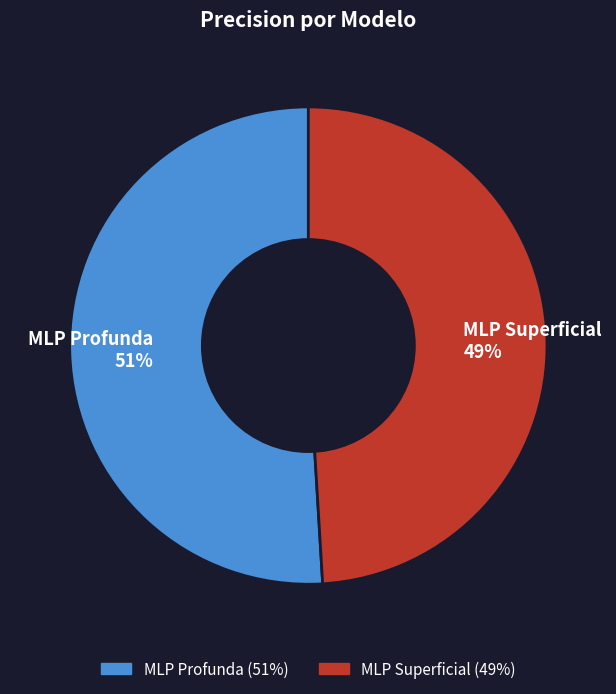

How many segments does this pie chart have?

2